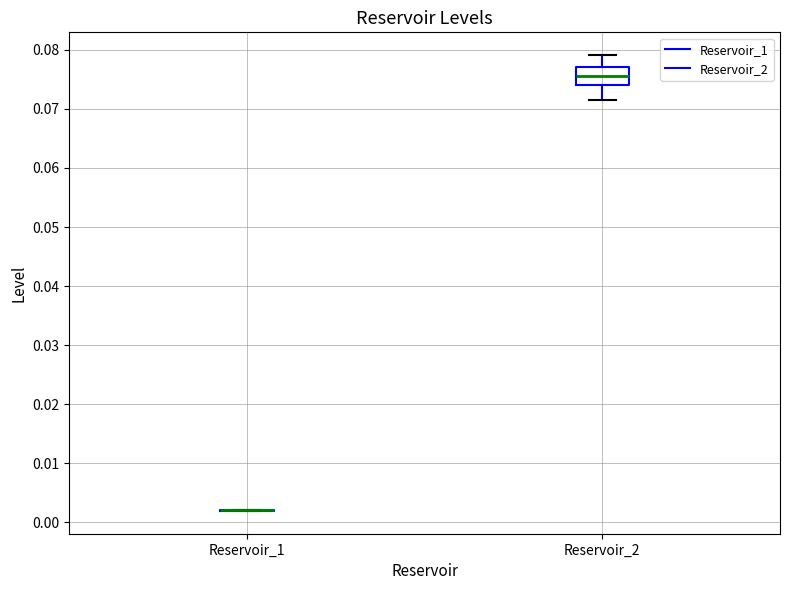

Reading left to right, transcribe this box plot: for each box, give where its median line is, the range the box spans, and where its two whiskers end, as read against the y-axis. The values are not printed on the chart, so give them approximately, as read against the axis.

Reservoir_1: box collapsed to a line at 0.002, whiskers 0.002 to 0.002
Reservoir_2: median 0.076, box 0.074 to 0.077, whiskers 0.071 to 0.079